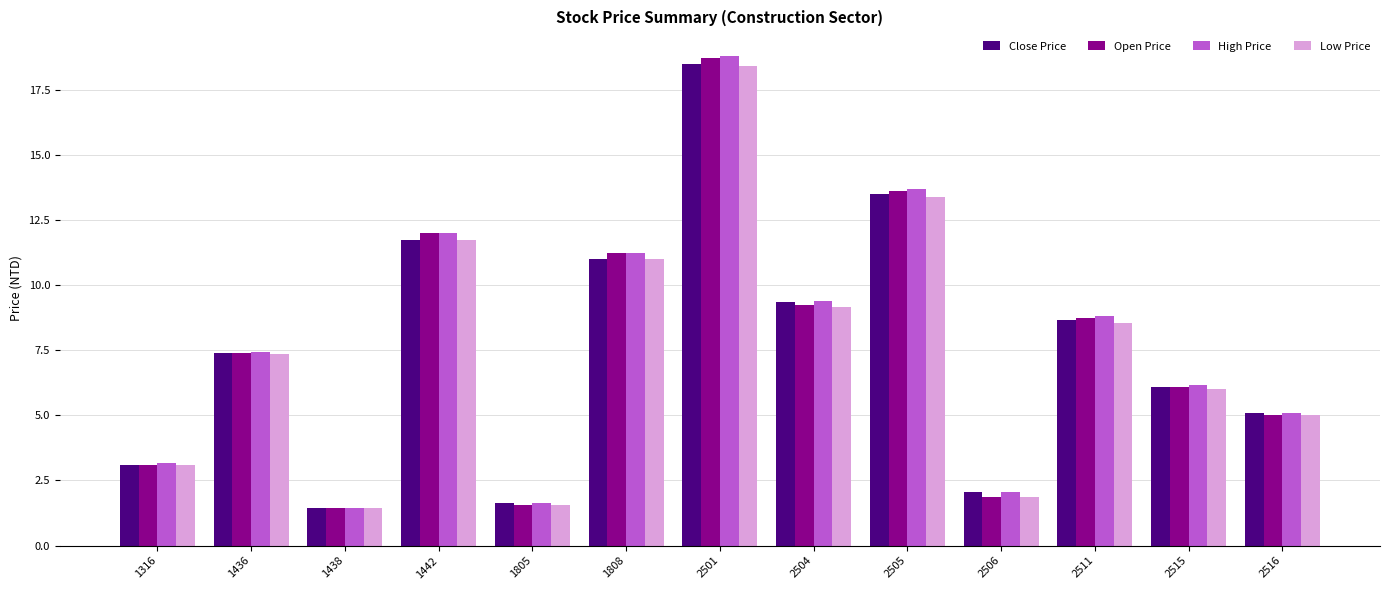

What is the difference between the maximum and minimum values in the High Price series?

17.4